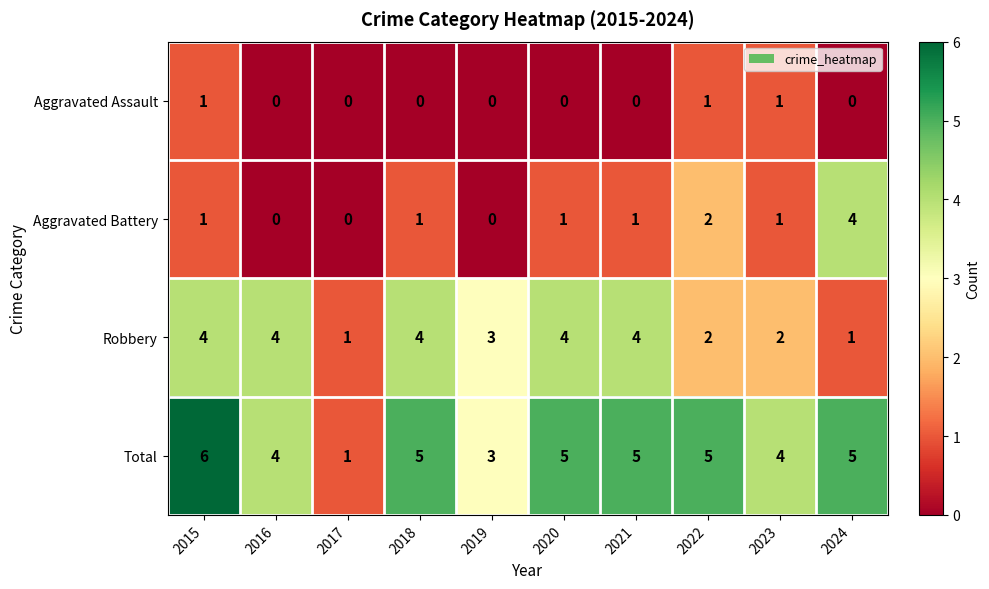

What is the maximum value for Aggravated Battery?

4